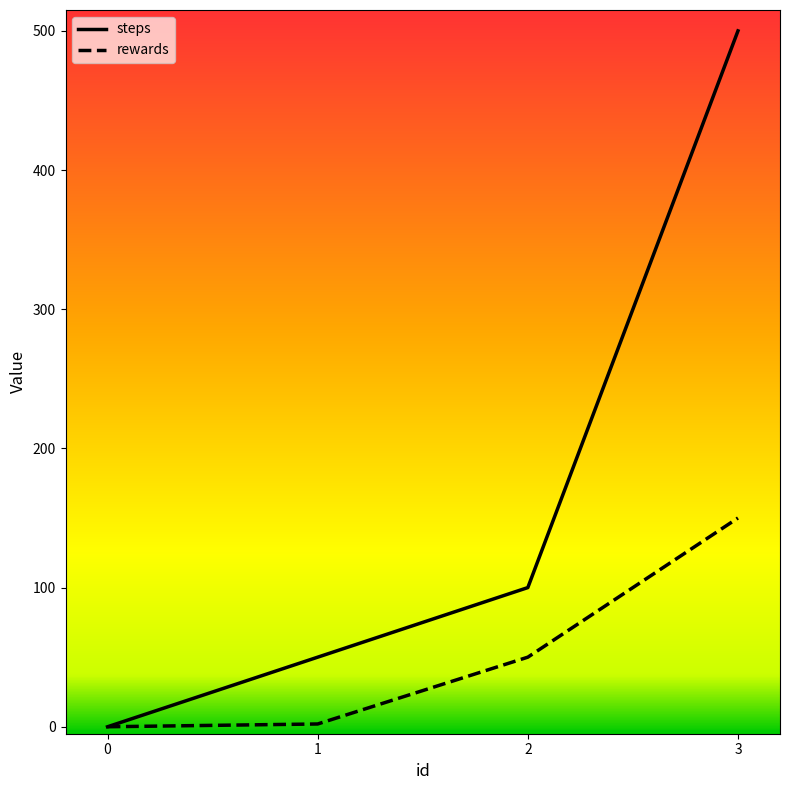

What is the difference between the maximum and minimum values in the steps series?

500